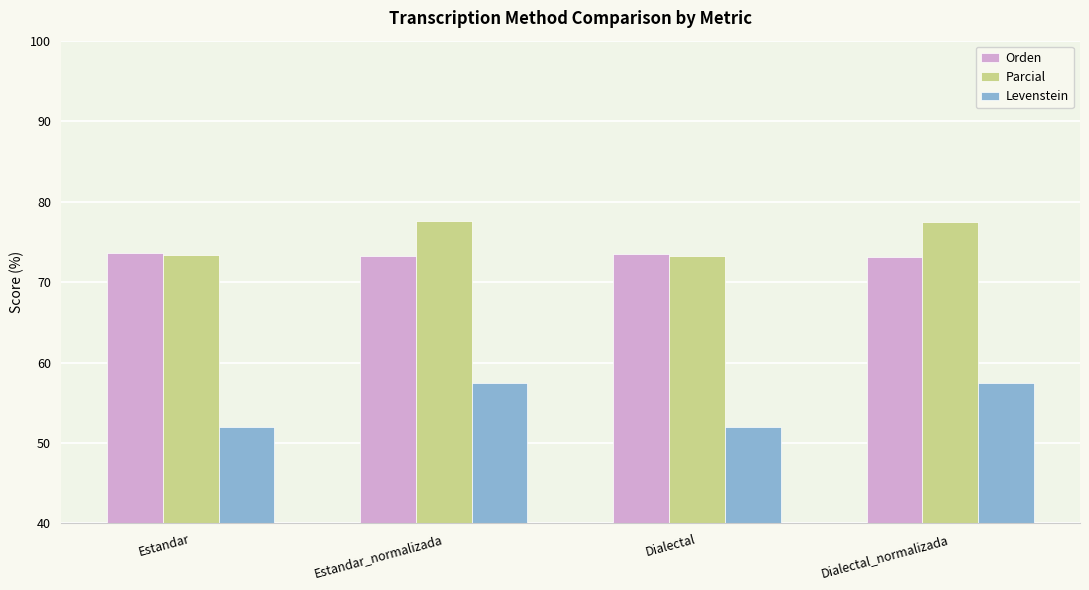

What position from the left is Estandar?

1